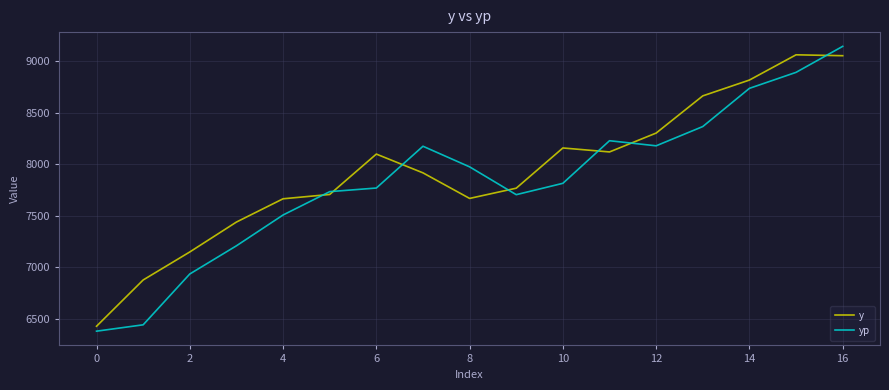

Rank the series by their maximum value, from lowest to highest.

y, yp